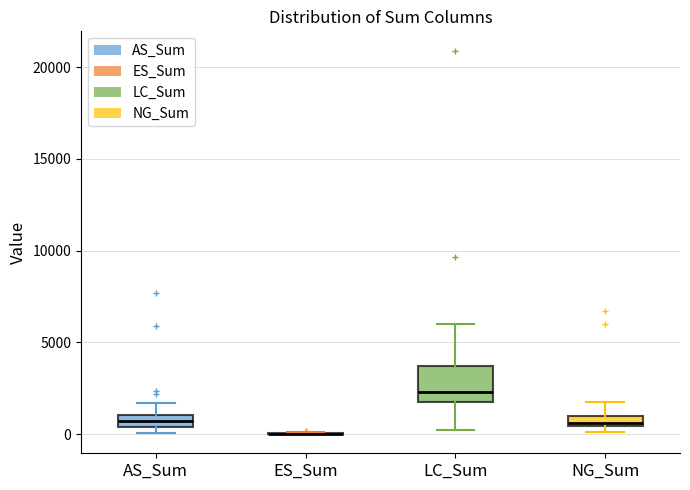

Comparing the boxes themselves (not the whiskers), which one is the tallest?

LC_Sum